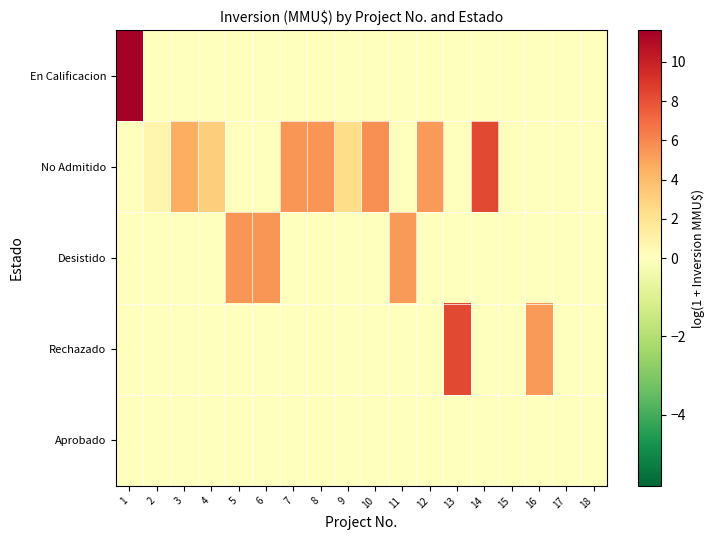

At how many categories does at least one series exceed 3?

13